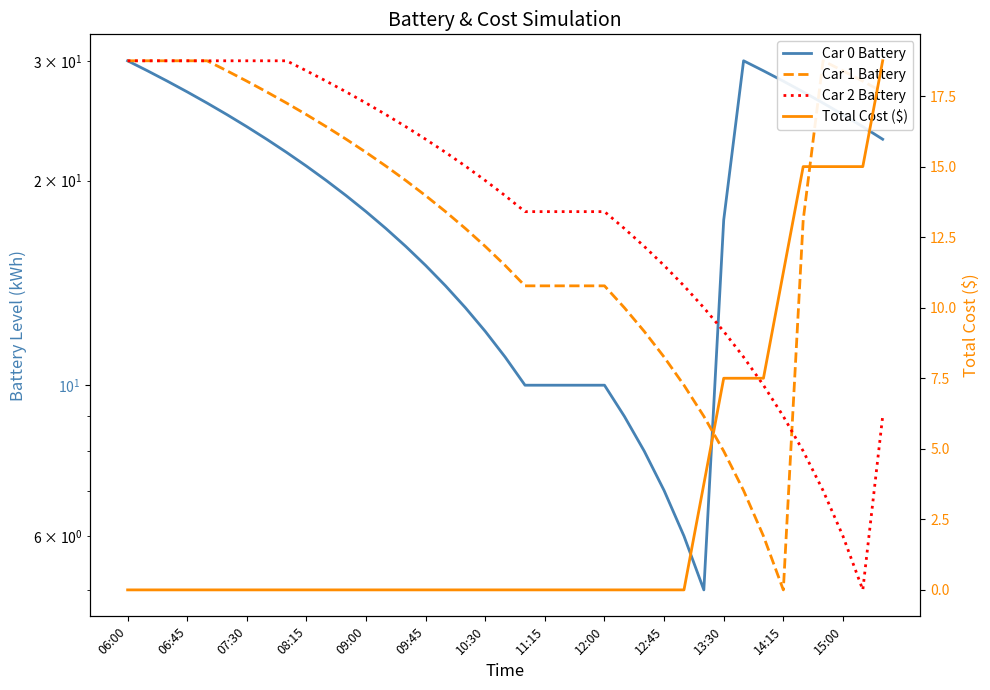

Does the chart display data point markers on the line(s)?

No